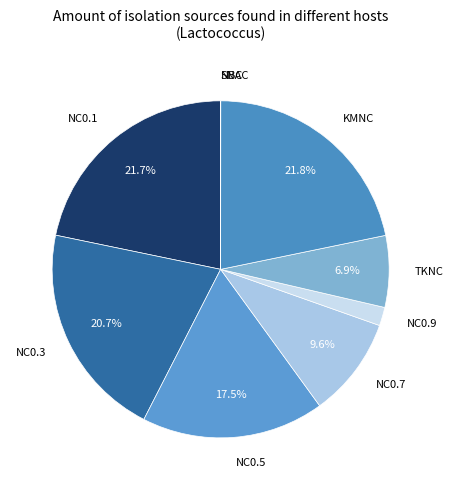

Combined, what portion of the pie is NC0.5 and NC0.3?

38.2%